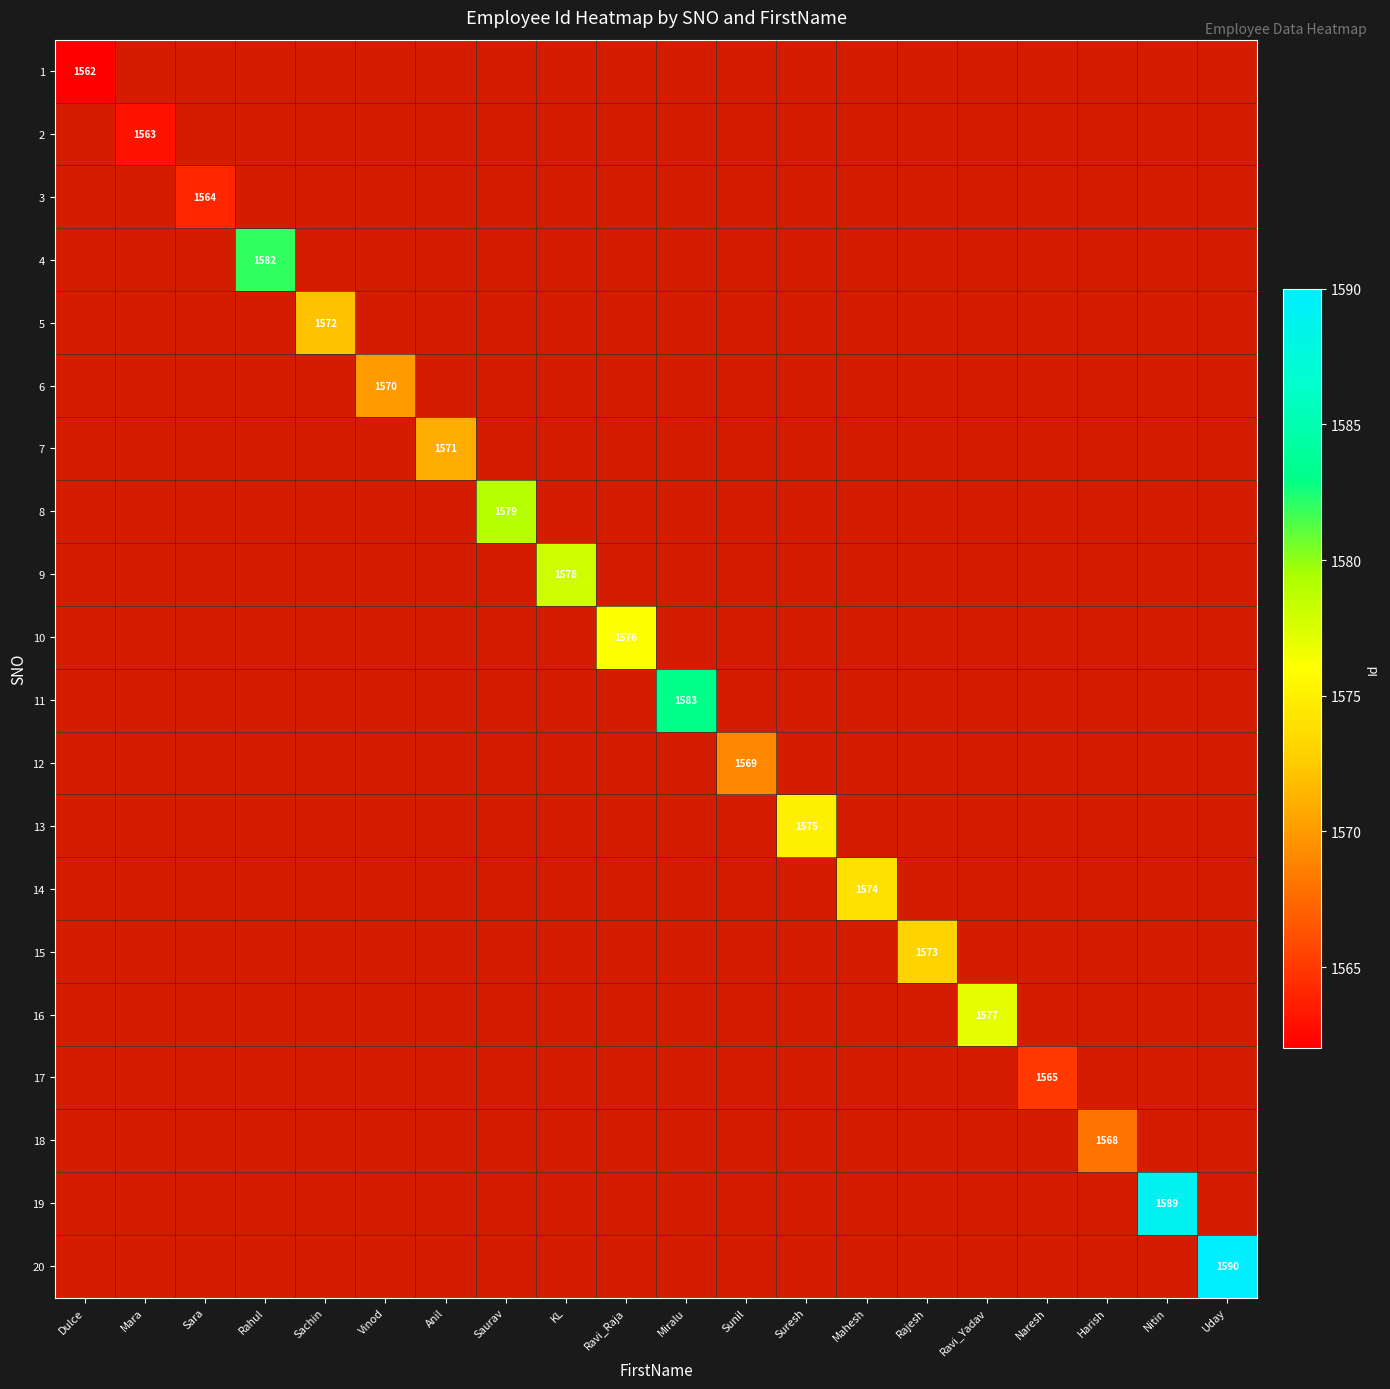

Which series has the largest range (max minus min)?

2